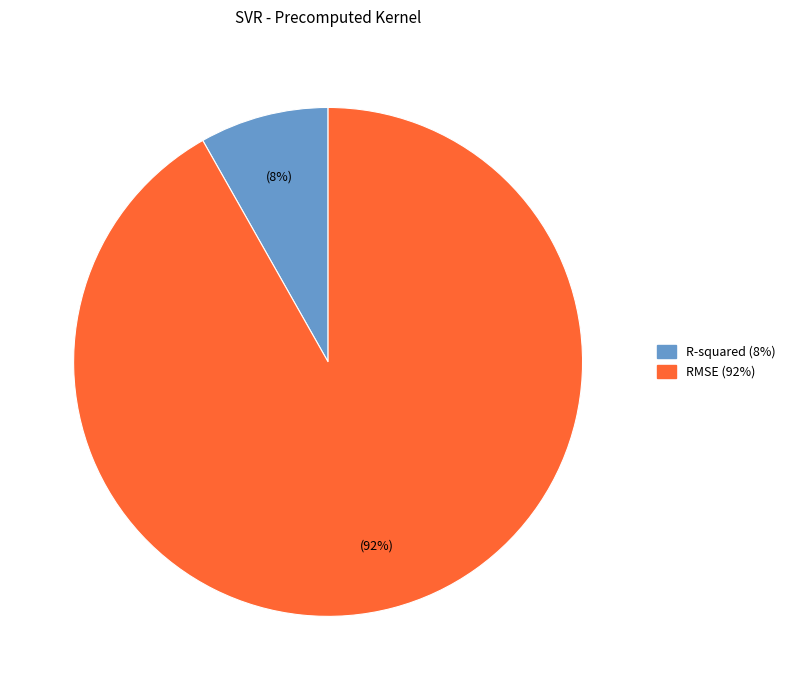

How many slices are in this pie chart?

2